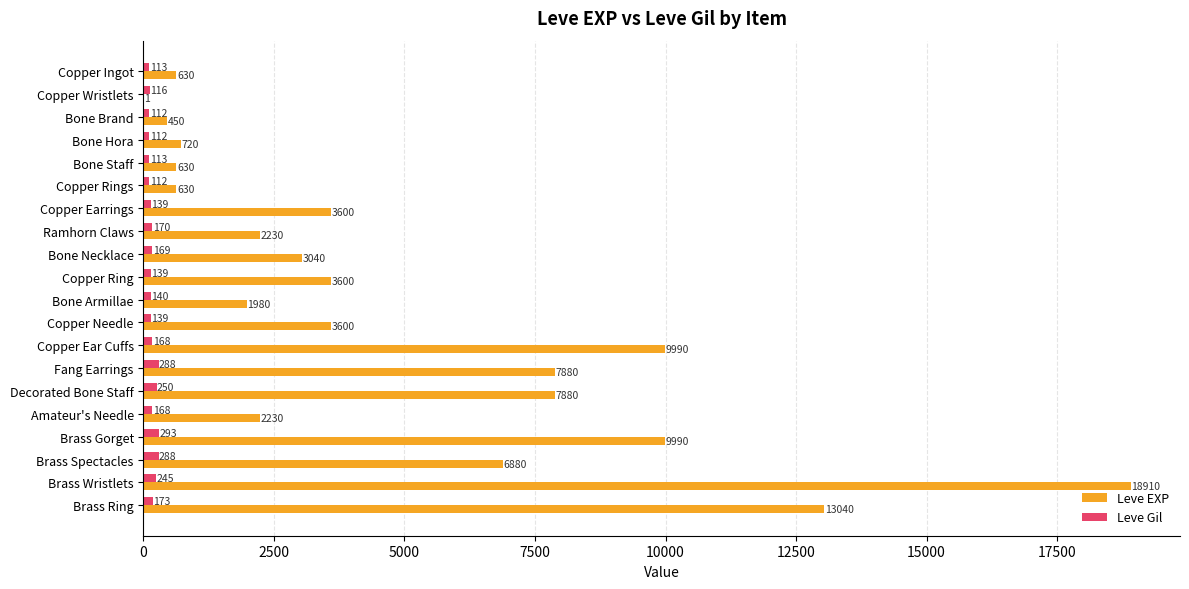

What value does the Leve Gil series have at Brass Gorget, to the nearest 50?

300